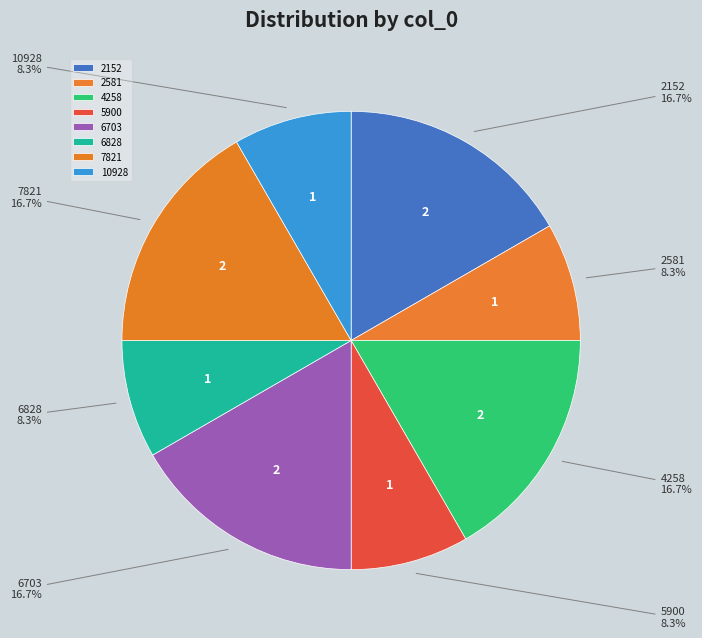

What percentage is the 2152 slice, to the nearest percent?

17%